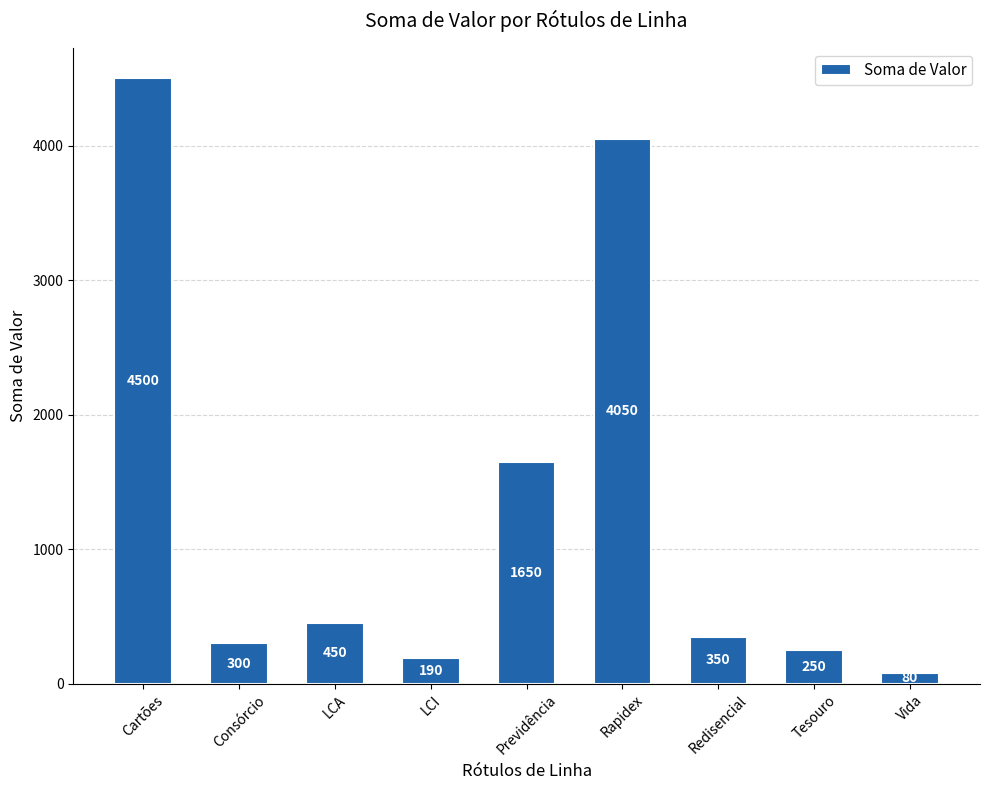

Reading left to right, list all the values displayed in this chart.

Cartões=4500	Consórcio=300	LCA=450	LCI=190	Previdência=1650	Rapidex=4050	Redisencial=350	Tesouro=250	Vida=80